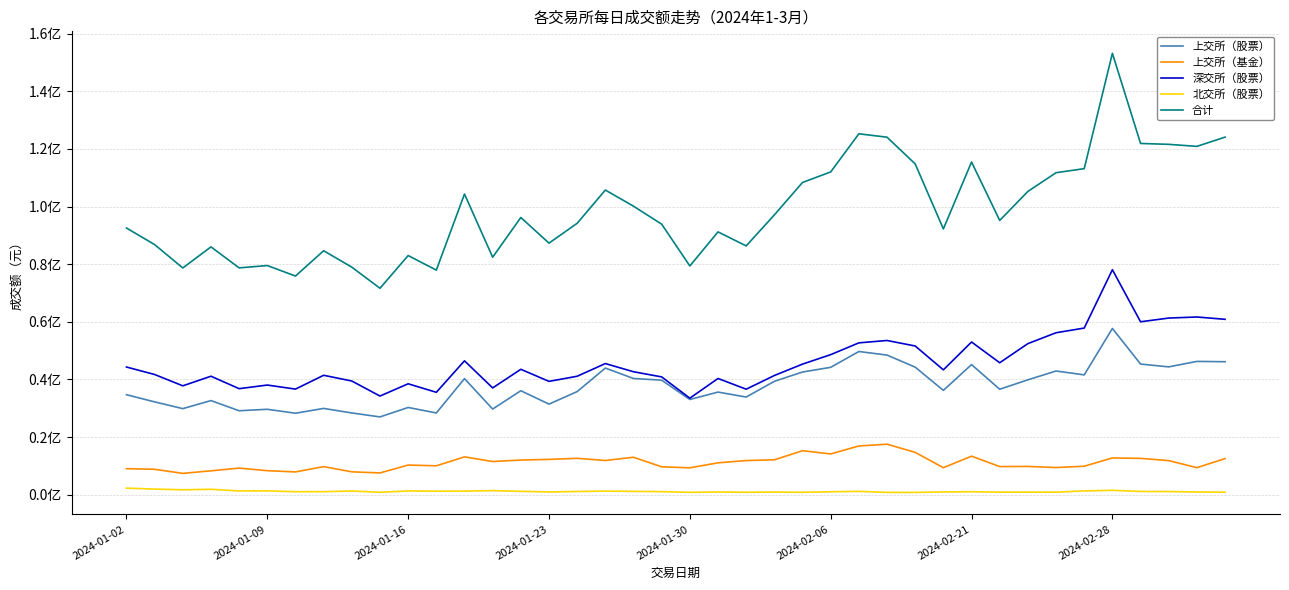

What are all the series names shown in the legend?

上交所（股票）, 上交所（基金）, 深交所（股票）, 北交所（股票）, 合计